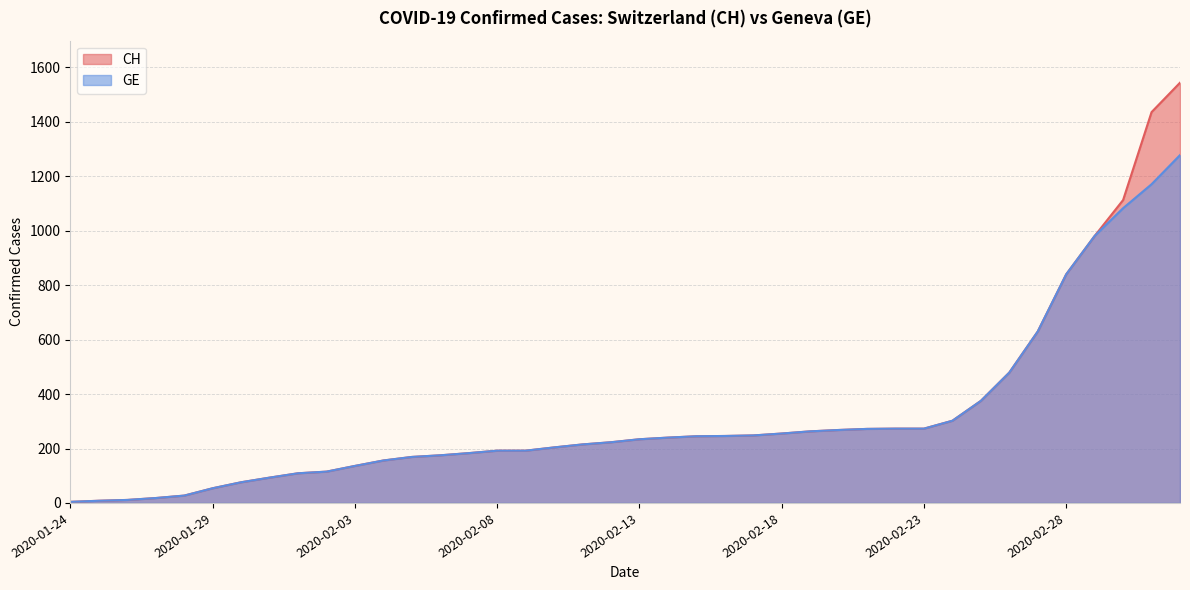

What value does the CH series have at 2020-02-05, to the nearest 50?

150